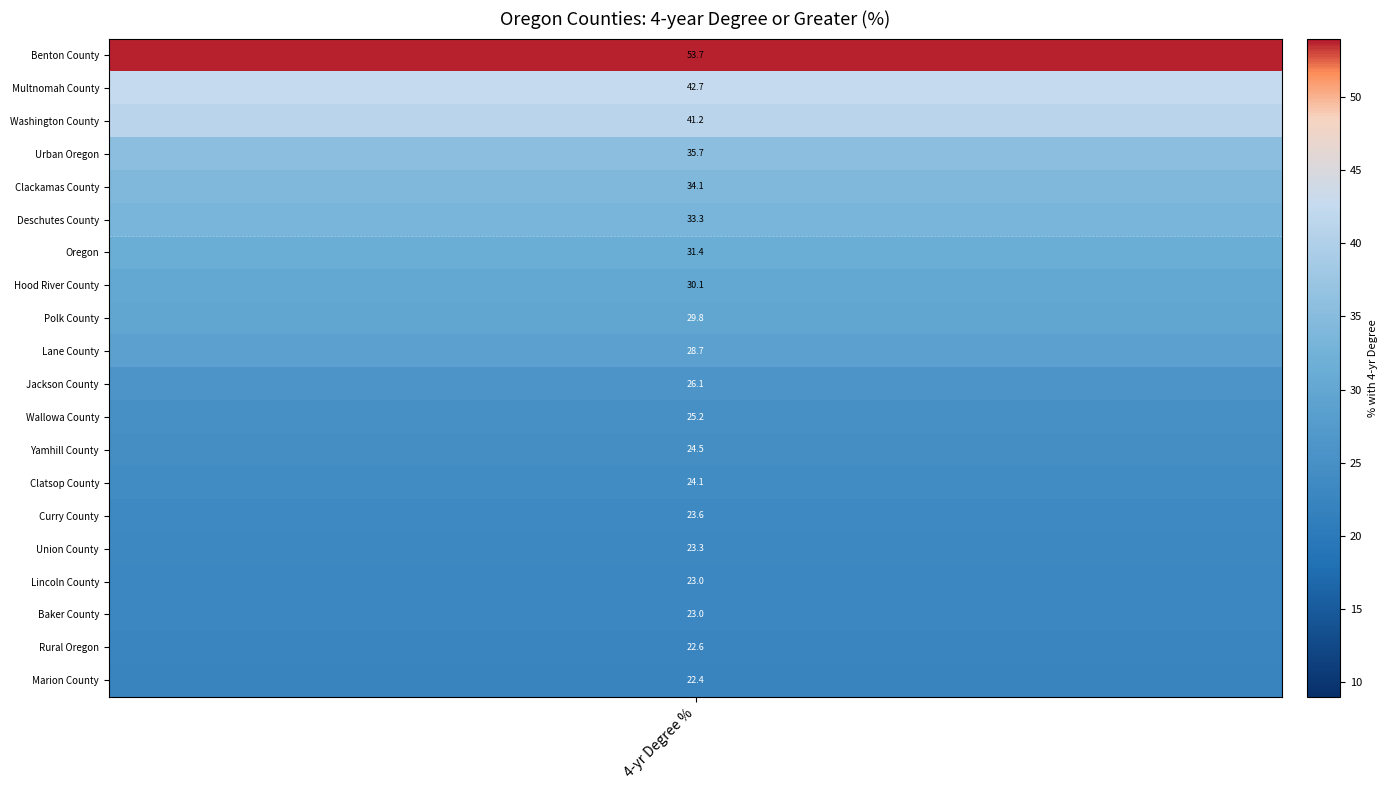

At which category does the chart reach its minimum across all series?

Marion County